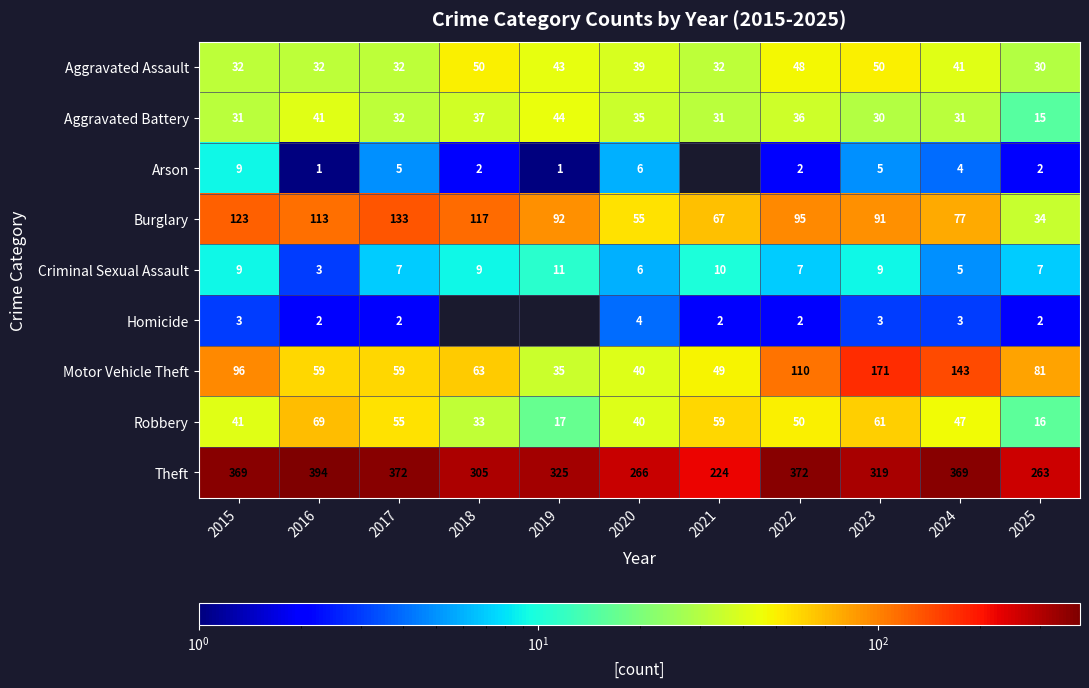

Count the number of categories in the chart.

11